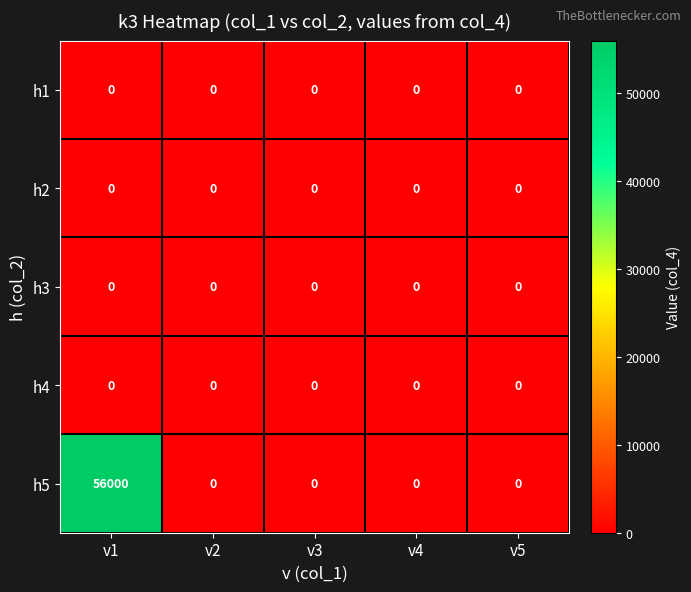

True or false: h5 has a value of 0 at v2.

True